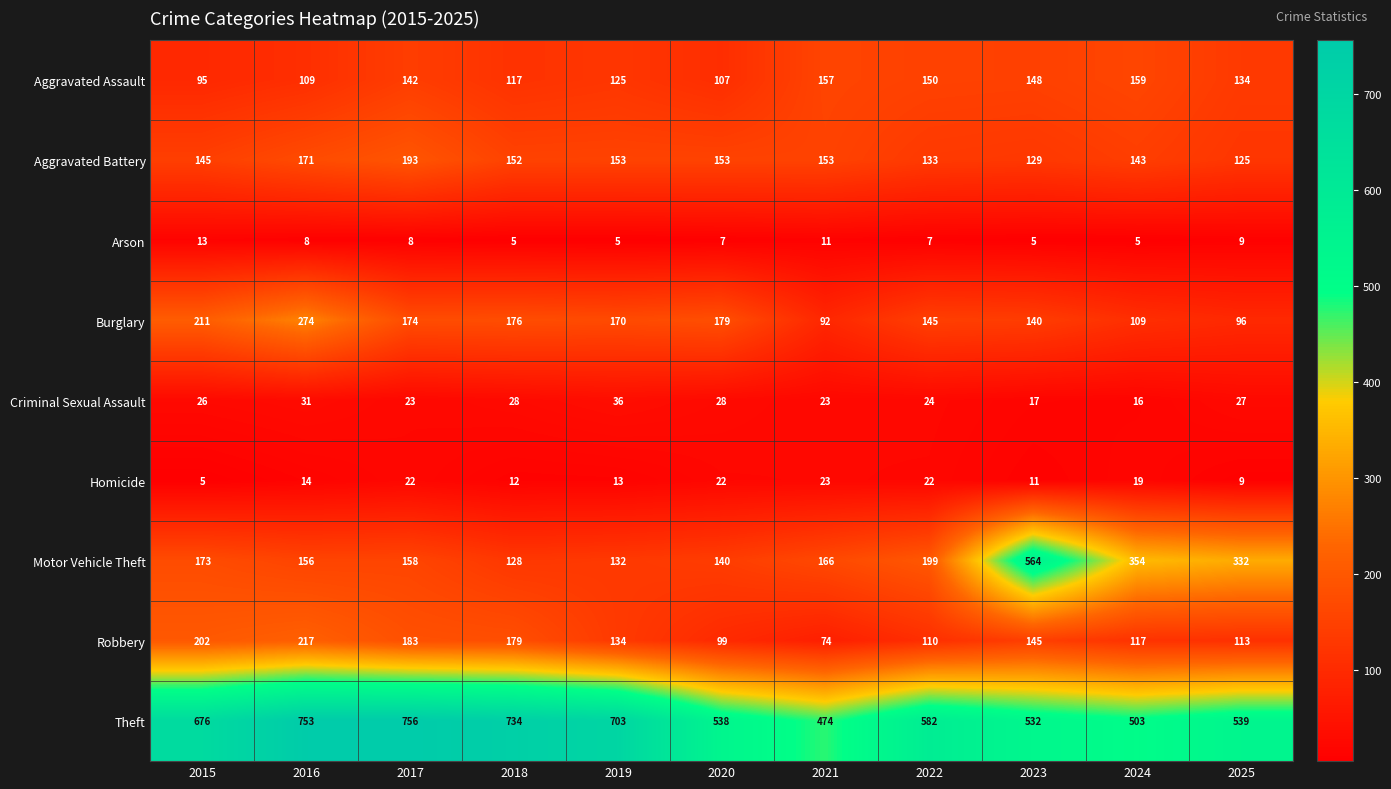

What is the sum of the Theft values at 2024 and 2023?

1035